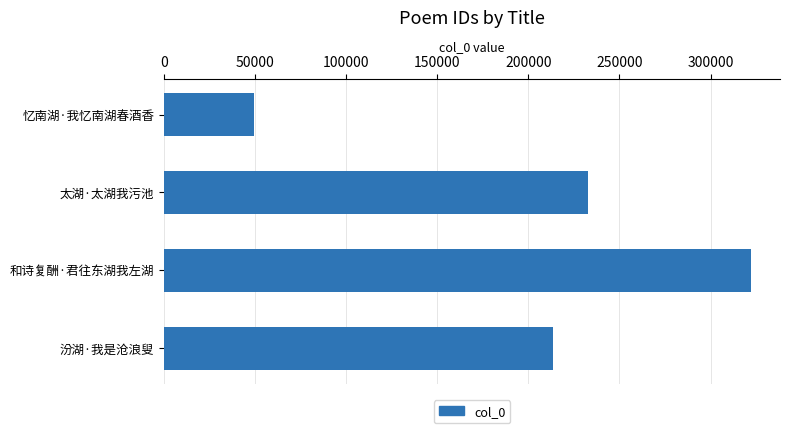

What is the label of the 4th bar from the bottom?

忆南湖·我忆南湖春酒香